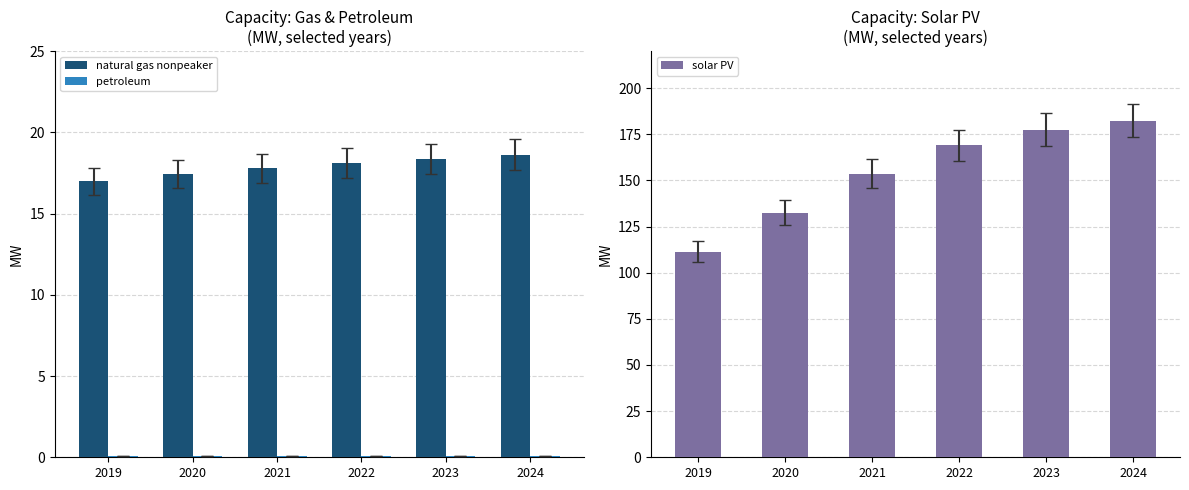

How many categories are shown in the chart?

6